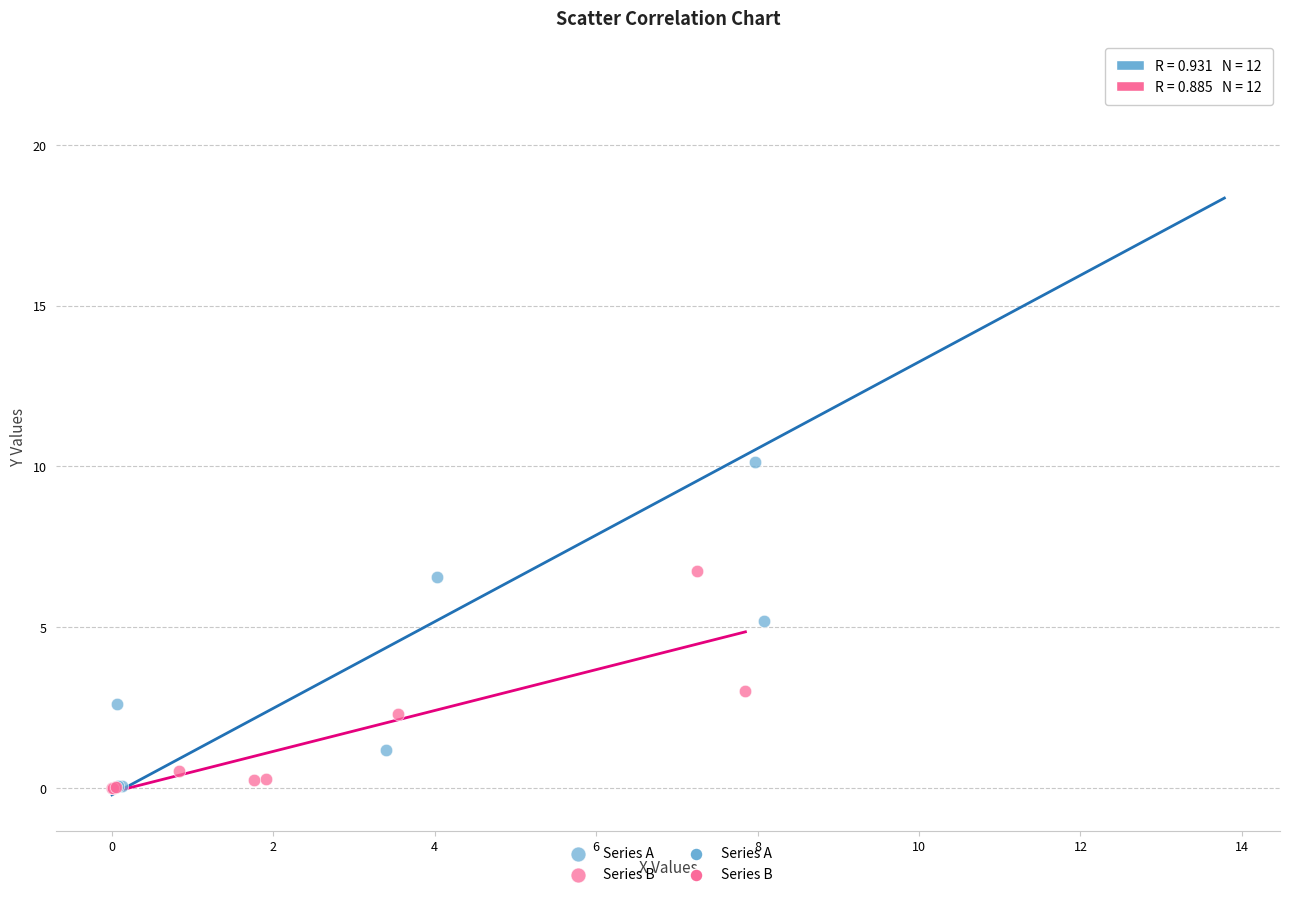

Which series reaches the maximum Y coordinate?

Series A